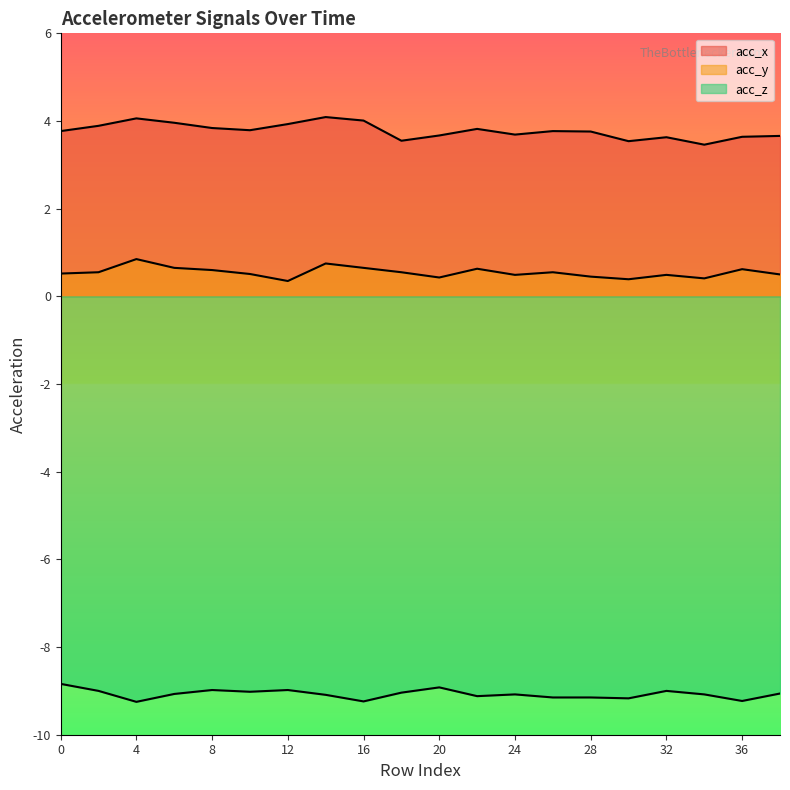

How many data points in acc_z are less than -9?

14